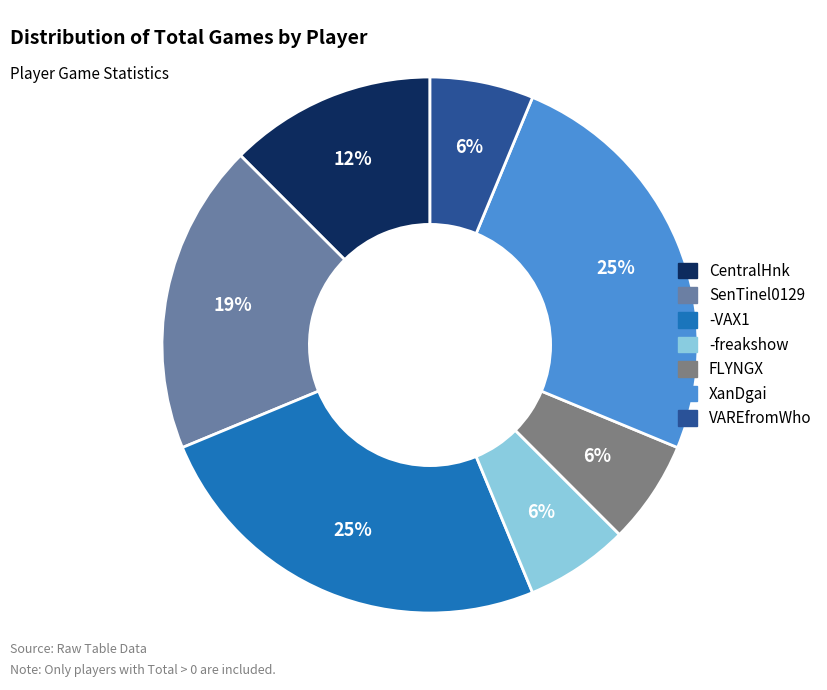

Is it true that FLYNGX is 6% of the pie?

True